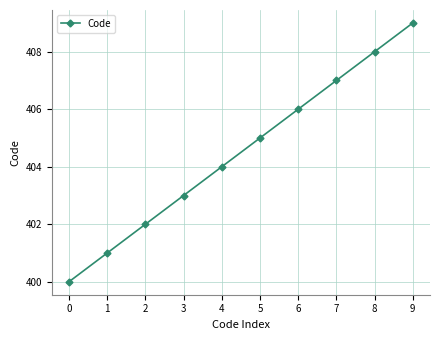

How many series are shown in this chart?

1